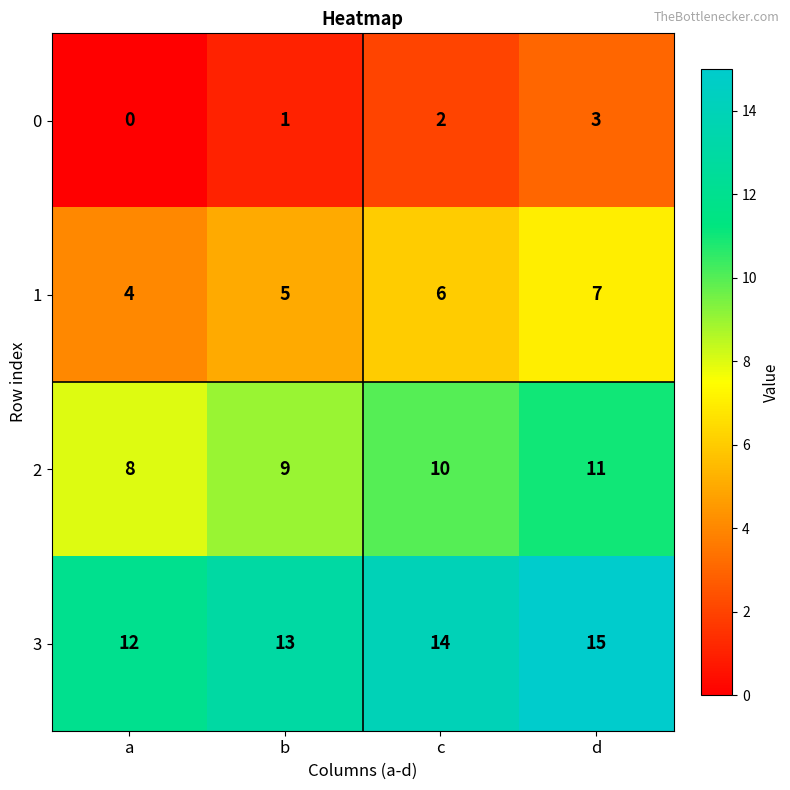

Rank the categories by 2 value from highest to lowest.

d, c, b, a